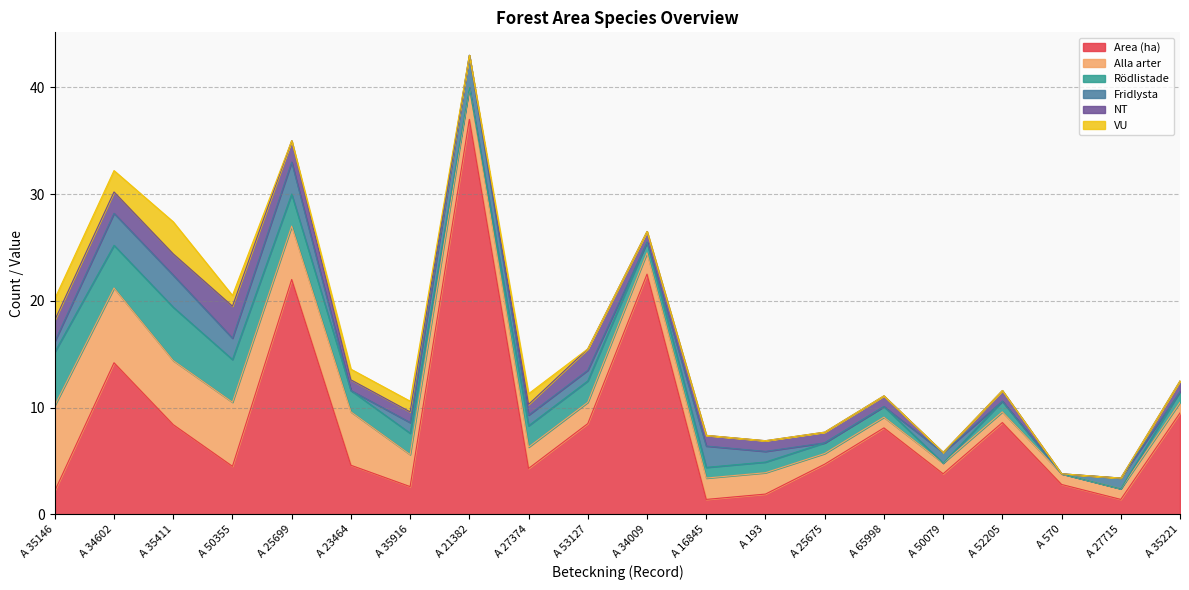

The Alla arter series shows 2.2 at A 25699. True or false?

False